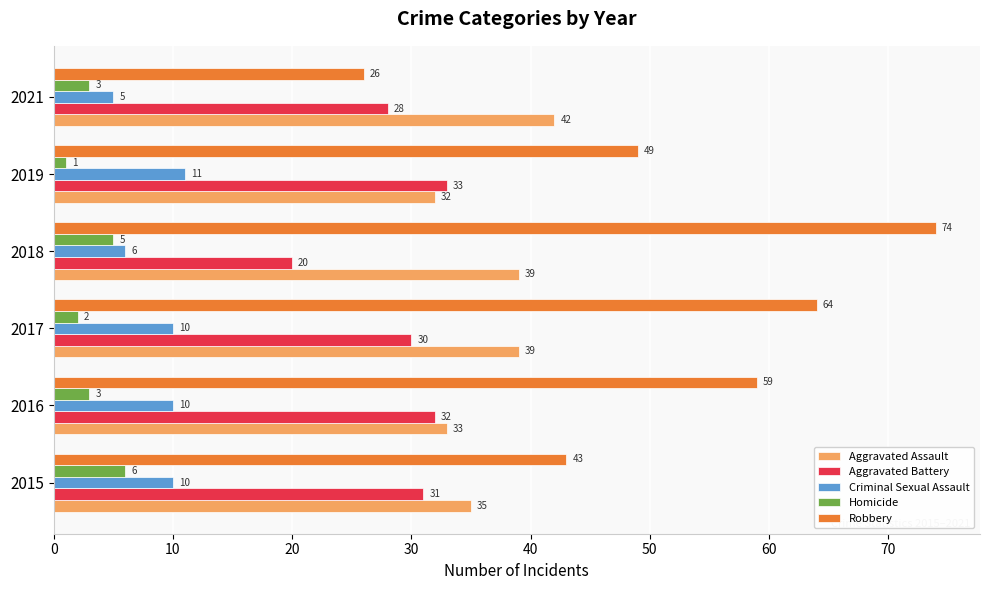

Which category has the lowest value in the Aggravated Battery series?

2018